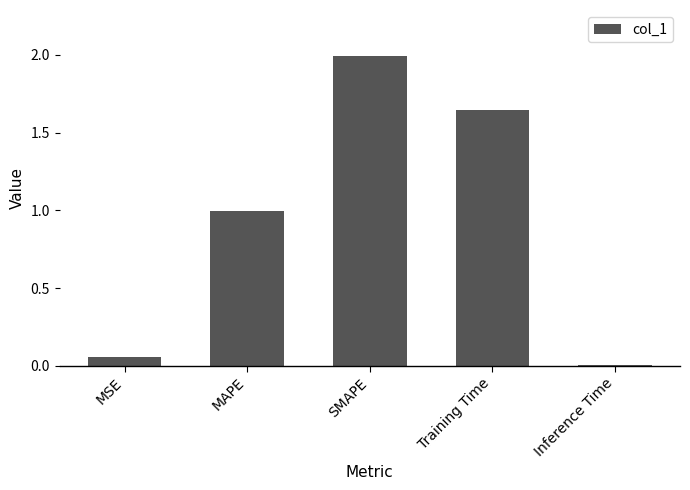

Rank the categories by value from lowest to highest.

Inference Time, MSE, MAPE, Training Time, SMAPE